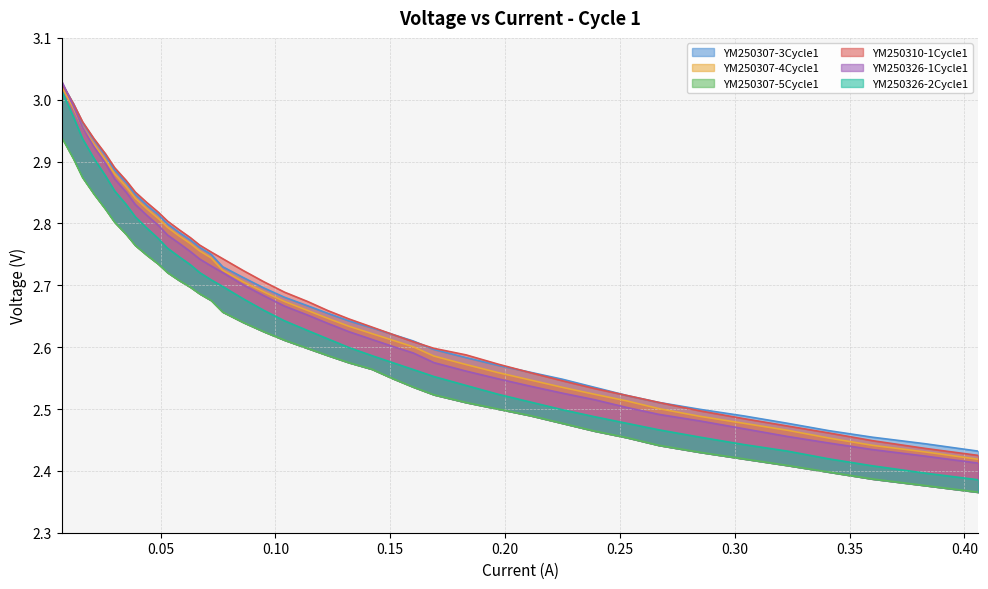

Reading left to right, what are all the values shown in this chart?

YM250307-3Cycle1: 0.007=3.0	0.012=3.0	0.016=3.0	0.021=2.9	0.026=2.9	0.03=2.9	0.035=2.9	0.039=2.8	0.044=2.8	0.049=2.8	0.053=2.8	0.058=2.8	0.063=2.8	0.067=2.8	0.072=2.8	0.077=2.7	0.086=2.7	0.095=2.7	0.104=2.7	0.114=2.7	0.123=2.7	0.132=2.6	0.142=2.6	0.151=2.6	0.16=2.6	0.169=2.6	0.183=2.6	0.197=2.6	0.211=2.6	0.225=2.5	0.239=2.5	0.253=2.5	0.267=2.5	0.285=2.5	0.304=2.5	0.323=2.5	0.341=2.5	0.36=2.5	0.383=2.4	0.406=2.4
YM250307-4Cycle1: 0.007=3.0	0.012=3.0	0.016=3.0	0.021=2.9	0.026=2.9	0.03=2.9	0.035=2.9	0.039=2.8	0.044=2.8	0.049=2.8	0.053=2.8	0.058=2.8	0.063=2.8	0.067=2.8	0.072=2.7	0.077=2.7	0.086=2.7	0.095=2.7	0.104=2.7	0.114=2.7	0.123=2.6	0.132=2.6	0.142=2.6	0.151=2.6	0.16=2.6	0.169=2.6	0.183=2.6	0.197=2.6	0.211=2.5	0.225=2.5	0.239=2.5	0.253=2.5	0.267=2.5	0.285=2.5	0.304=2.5	0.323=2.5	0.341=2.5	0.36=2.4	0.383=2.4	0.406=2.4
YM250307-5Cycle1: 0.007=2.9	0.012=2.9	0.016=2.9	0.021=2.8	0.026=2.8	0.03=2.8	0.035=2.8	0.039=2.8	0.044=2.7	0.049=2.7	0.053=2.7	0.058=2.7	0.063=2.7	0.067=2.7	0.072=2.7	0.077=2.7	0.086=2.6	0.095=2.6	0.104=2.6	0.114=2.6	0.123=2.6	0.132=2.6	0.142=2.6	0.151=2.5	0.16=2.5	0.169=2.5	0.183=2.5	0.197=2.5	0.211=2.5	0.225=2.5	0.239=2.5	0.253=2.5	0.267=2.4	0.285=2.4	0.304=2.4	0.323=2.4	0.341=2.4	0.36=2.4	0.383=2.4	0.406=2.4
YM250310-1Cycle1: 0.007=3.0	0.012=3.0	0.016=3.0	0.021=2.9	0.026=2.9	0.03=2.9	0.035=2.9	0.039=2.9	0.044=2.8	0.049=2.8	0.053=2.8	0.058=2.8	0.063=2.8	0.067=2.8	0.072=2.8	0.077=2.7	0.086=2.7	0.095=2.7	0.104=2.7	0.114=2.7	0.123=2.7	0.132=2.6	0.142=2.6	0.151=2.6	0.16=2.6	0.169=2.6	0.183=2.6	0.197=2.6	0.211=2.6	0.225=2.5	0.239=2.5	0.253=2.5	0.267=2.5	0.285=2.5	0.304=2.5	0.323=2.5	0.341=2.5	0.36=2.4	0.383=2.4	0.406=2.4
YM250326-1Cycle1: 0.007=3.0	0.012=3.0	0.016=3.0	0.021=2.9	0.026=2.9	0.03=2.9	0.035=2.9	0.039=2.8	0.044=2.8	0.049=2.8	0.053=2.8	0.058=2.8	0.063=2.8	0.067=2.7	0.072=2.7	0.077=2.7	0.086=2.7	0.095=2.7	0.104=2.7	0.114=2.7	0.123=2.6	0.132=2.6	0.142=2.6	0.151=2.6	0.16=2.6	0.169=2.6	0.183=2.6	0.197=2.5	0.211=2.5	0.225=2.5	0.239=2.5	0.253=2.5	0.267=2.5	0.285=2.5	0.304=2.5	0.323=2.5	0.341=2.4	0.36=2.4	0.383=2.4	0.406=2.4
YM250326-2Cycle1: 0.007=3.0	0.012=3.0	0.016=2.9	0.021=2.9	0.026=2.9	0.03=2.9	0.035=2.8	0.039=2.8	0.044=2.8	0.049=2.8	0.053=2.8	0.058=2.7	0.063=2.7	0.067=2.7	0.072=2.7	0.077=2.7	0.086=2.7	0.095=2.7	0.104=2.6	0.114=2.6	0.123=2.6	0.132=2.6	0.142=2.6	0.151=2.6	0.16=2.6	0.169=2.6	0.183=2.5	0.197=2.5	0.211=2.5	0.225=2.5	0.239=2.5	0.253=2.5	0.267=2.5	0.285=2.5	0.304=2.4	0.323=2.4	0.341=2.4	0.36=2.4	0.383=2.4	0.406=2.4